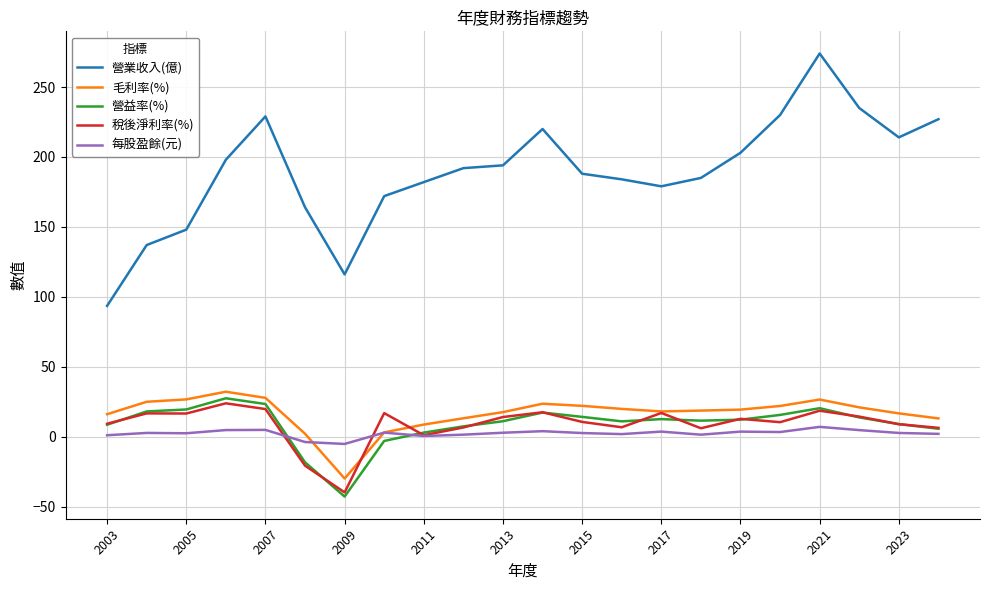

True or false: 稅後淨利率(%) and 毛利率(%) intersect in this chart.

True